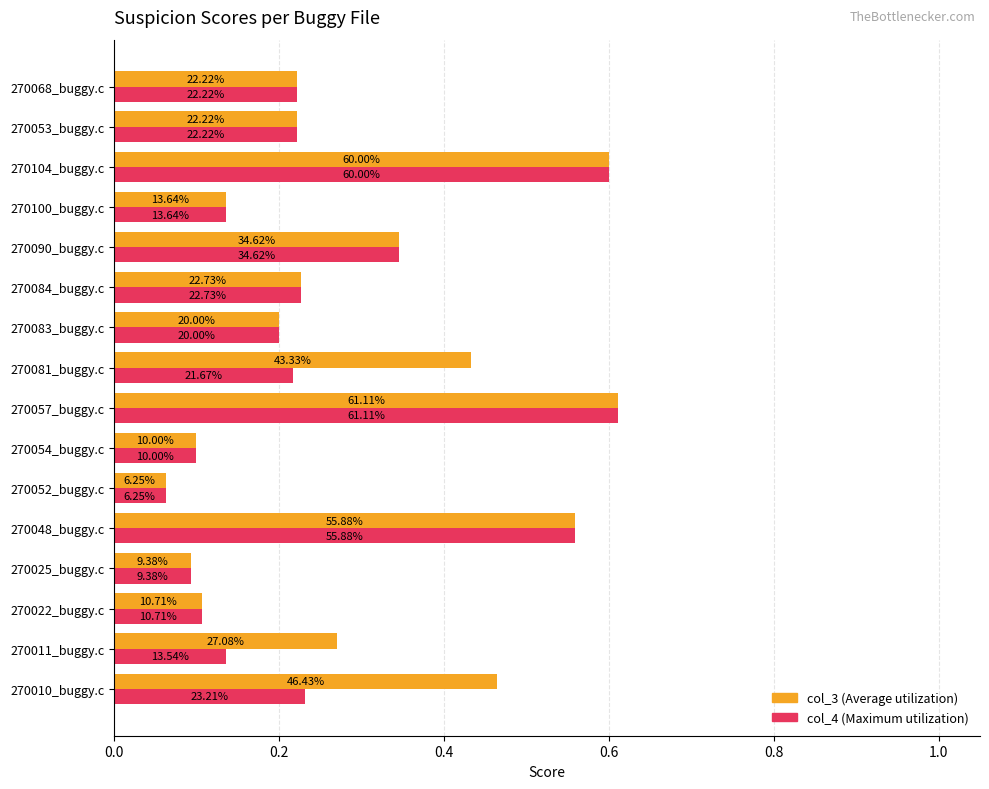

How many bars are there in each group?

2